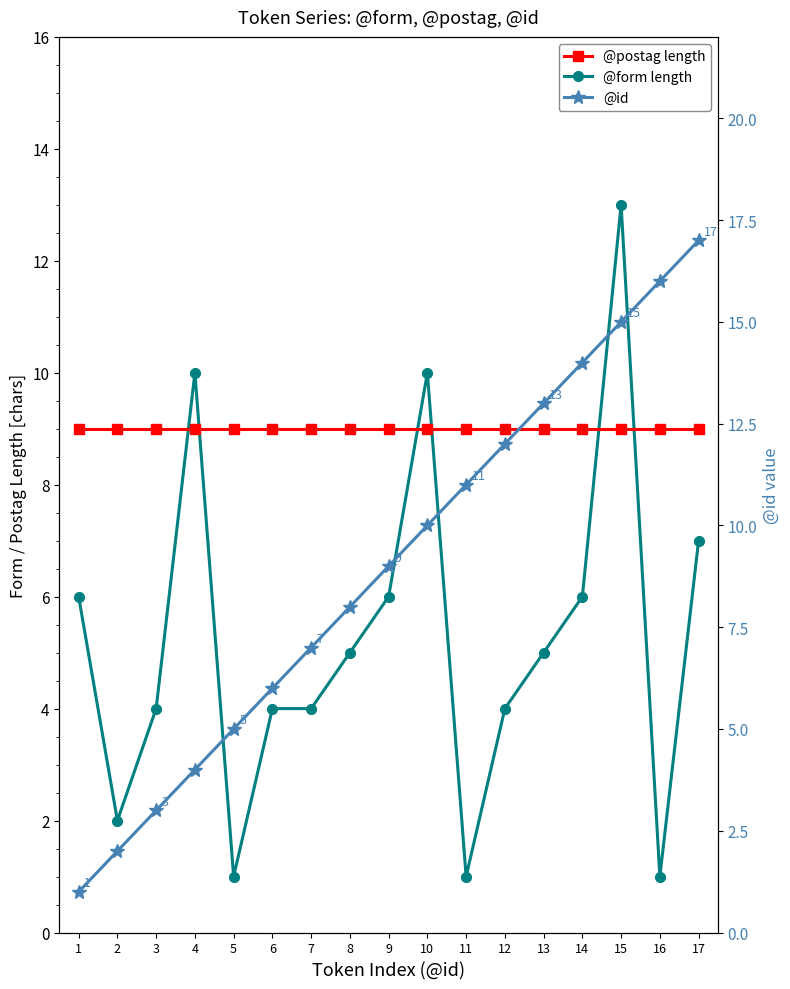

Which series has the widest spread of values?

@id